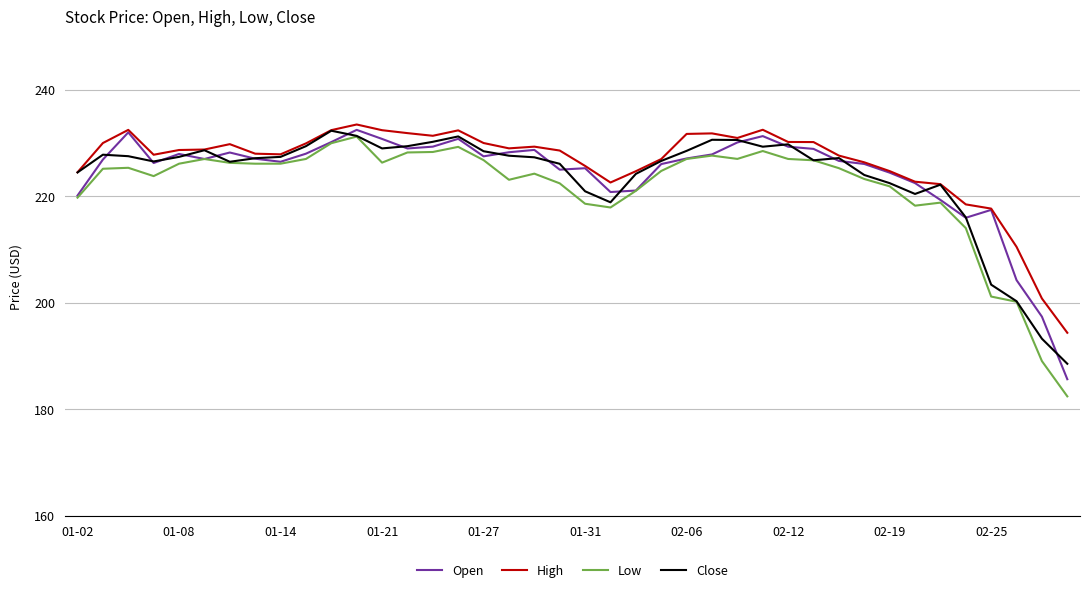

What is the average value of the Low series?

221.6